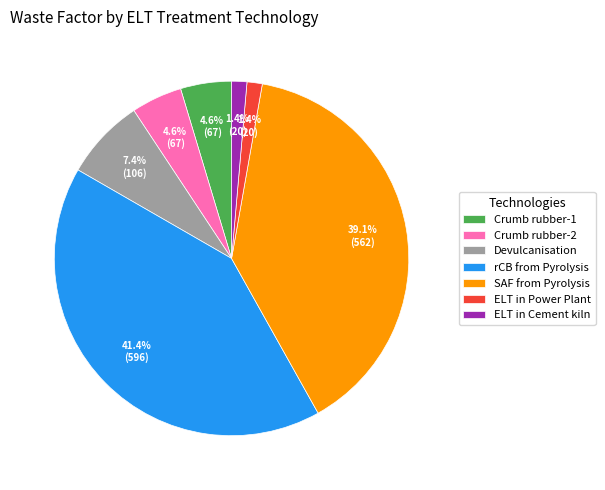

What is the largest slice in the pie chart?

rCB from Pyrolysis